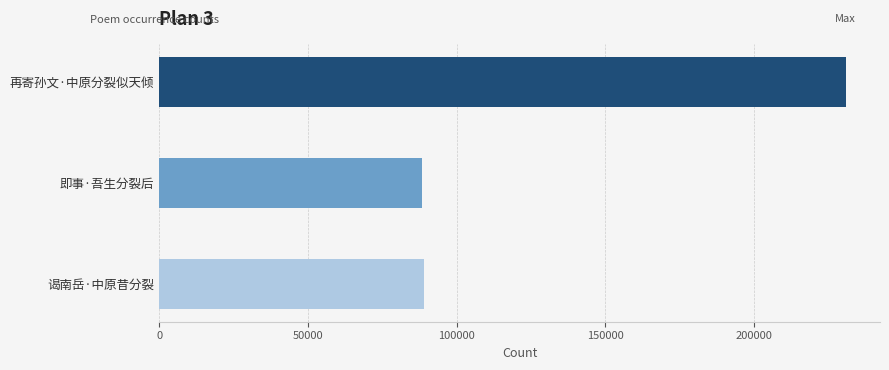

What is the ratio of the value at 即事·吾生分裂后 to the value at 谒南岳·中原昔分裂?

1.0